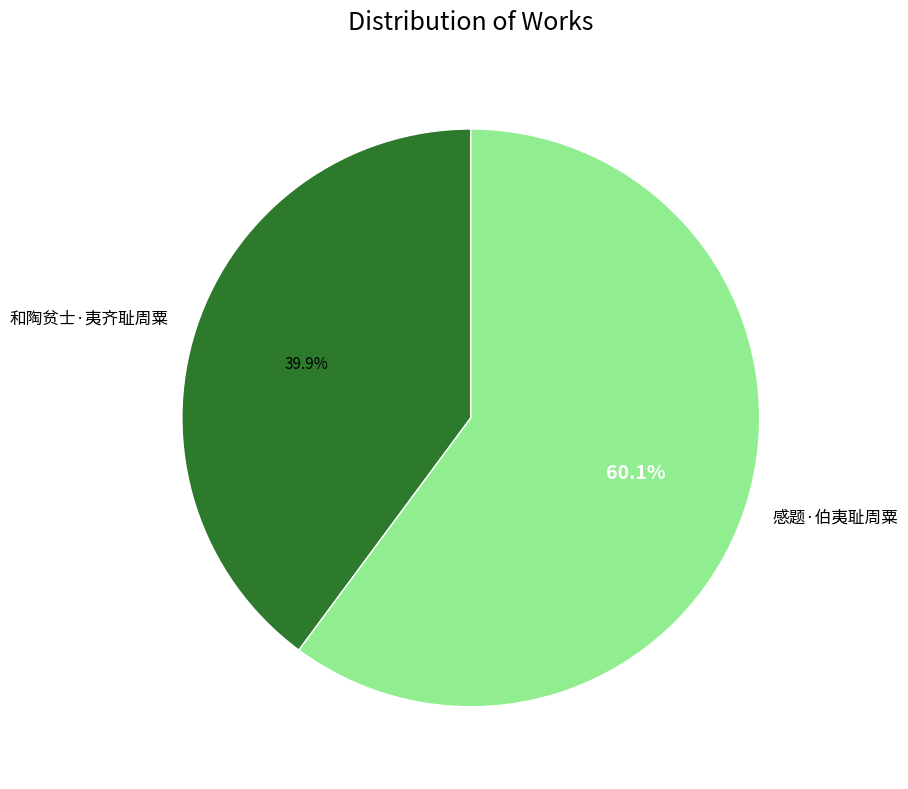

To the nearest percent, what is the difference between the largest and smallest slice percentages?

20%